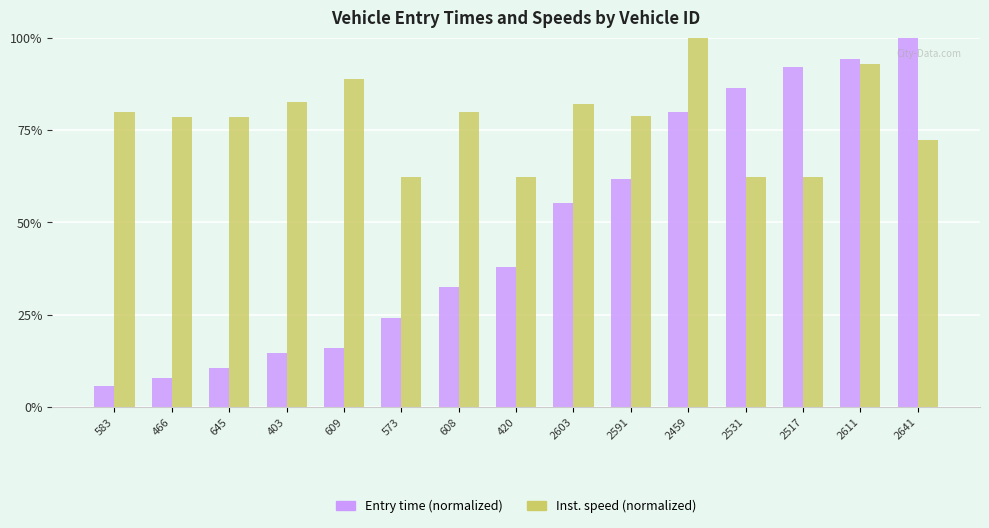

Where is Entry time (normalized) nearest to the value 52?

2603